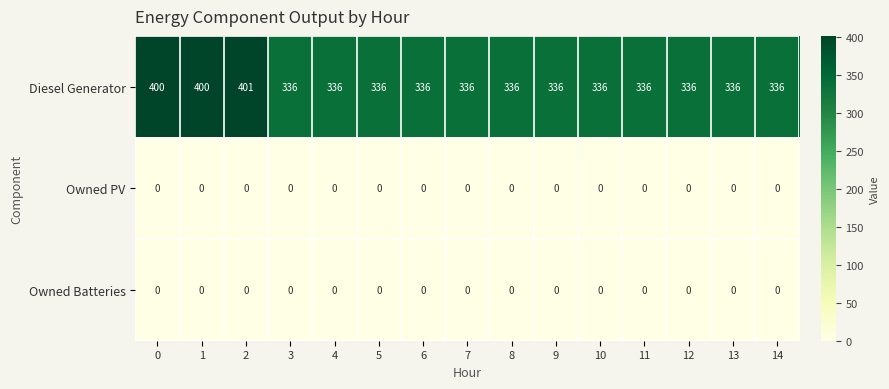

What is the difference between the highest and lowest values at 10?

336